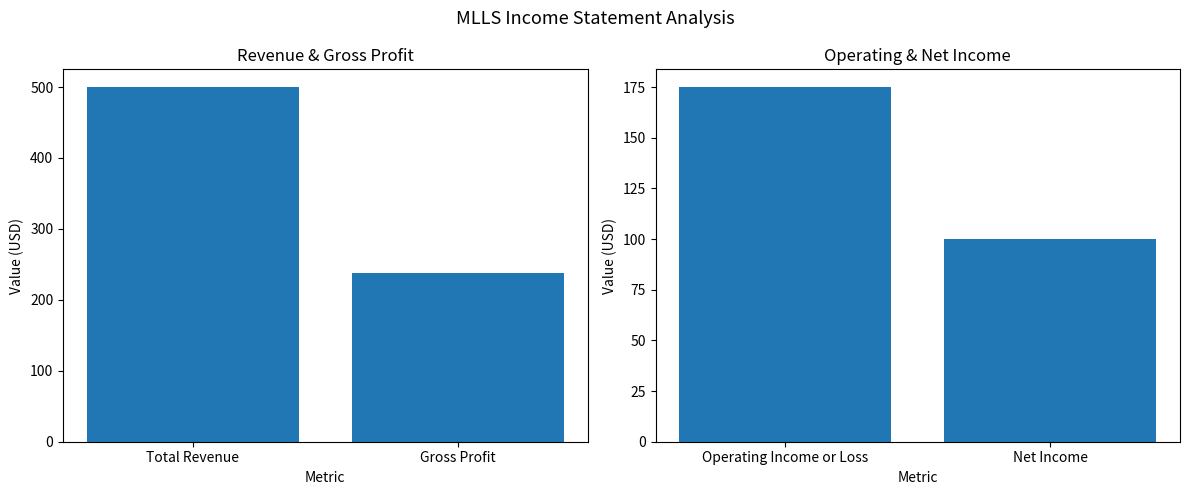

The Avg Revenue & Profit series shows 678.3 at Total Revenue. True or false?

False